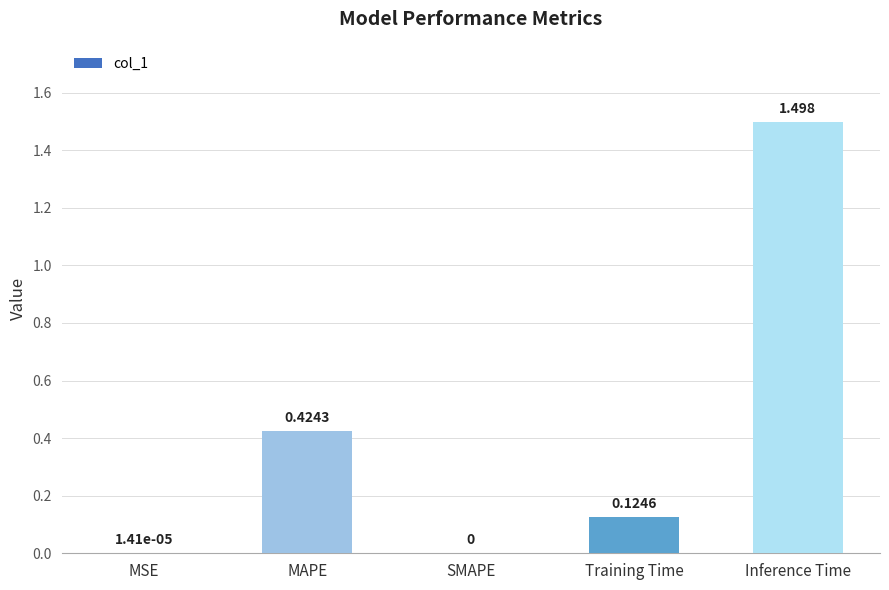

Between MAPE and Inference Time, which is larger?

Inference Time